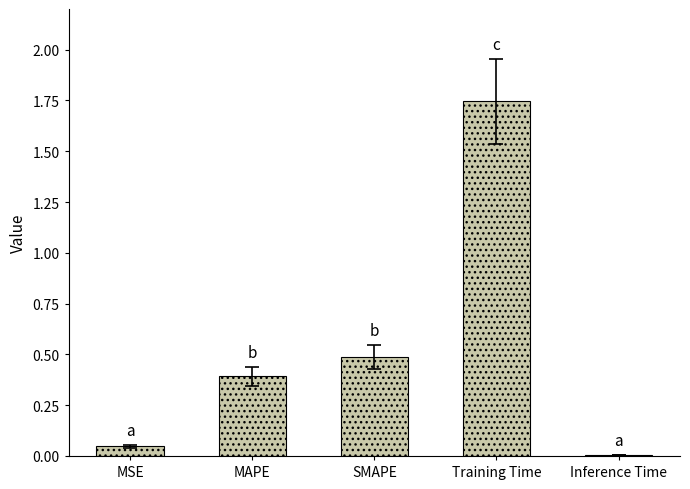

Which has a higher value, Inference Time or SMAPE?

SMAPE